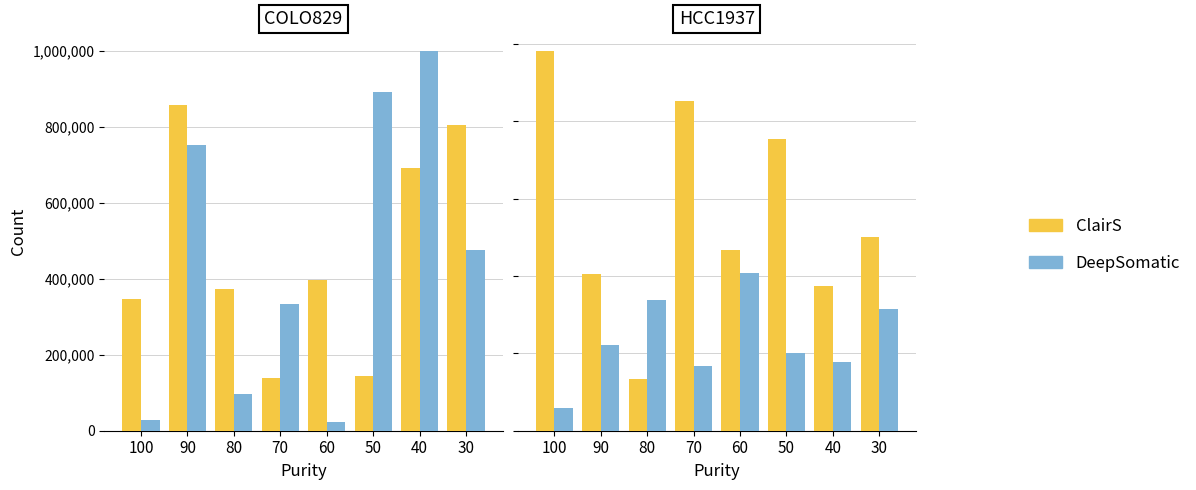

Is it true that DeepSomatic equals 53274 at 70?

False